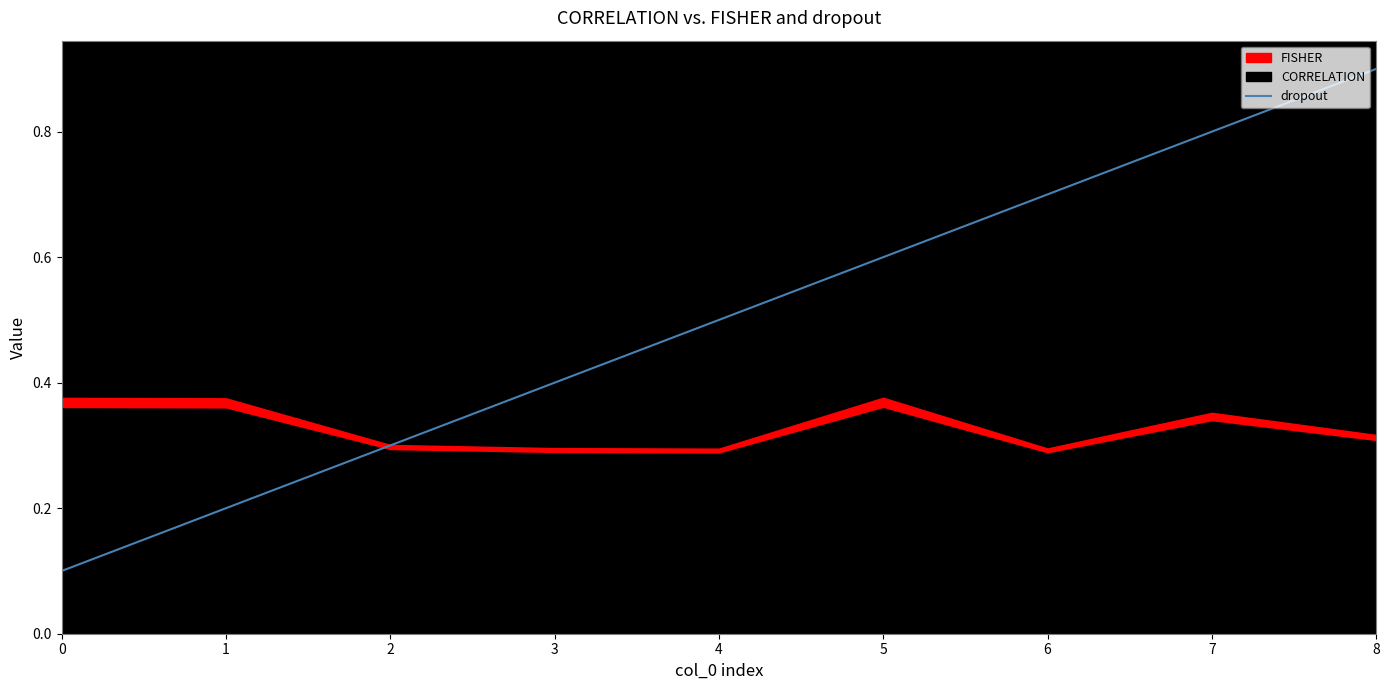

What is the smallest value displayed?

0.1